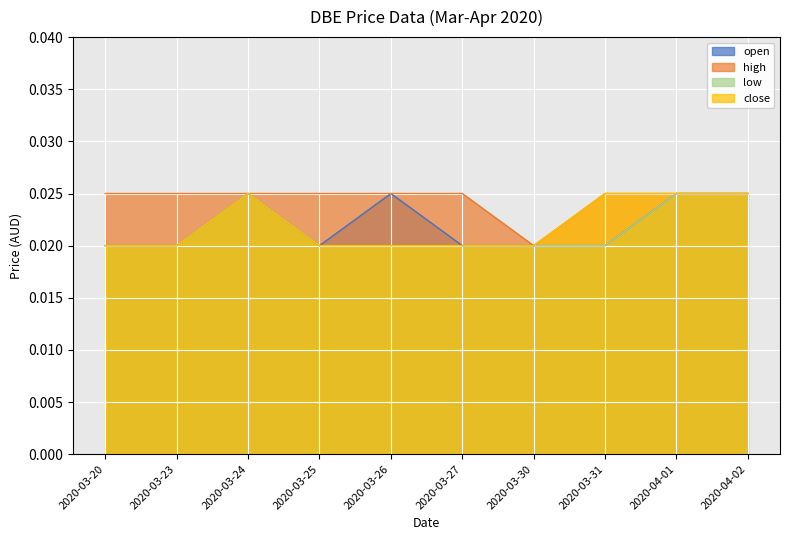

What position from the left is 2020-04-02?

10